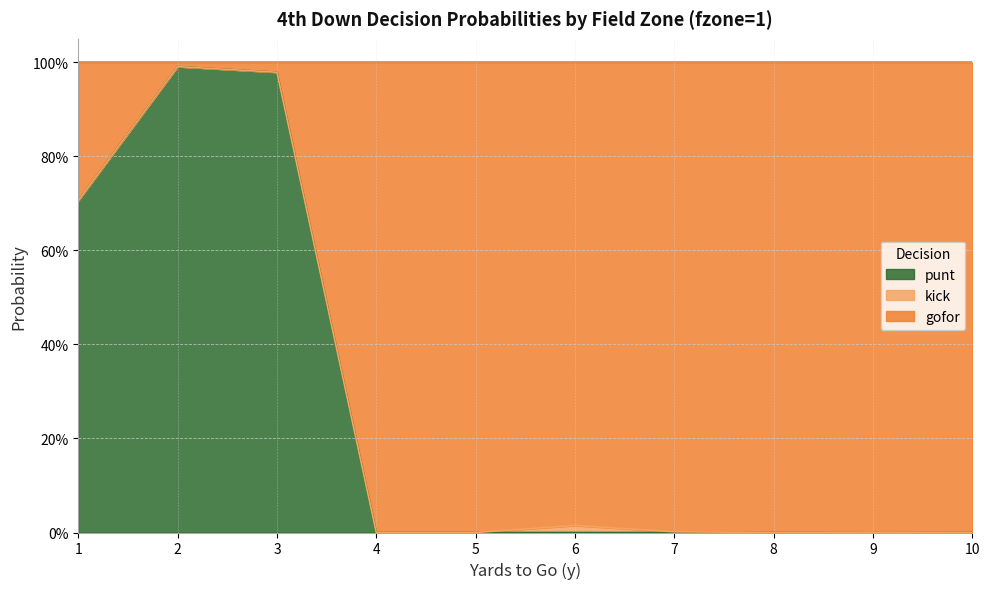

What are all the series names shown in the legend?

punt, kick, gofor